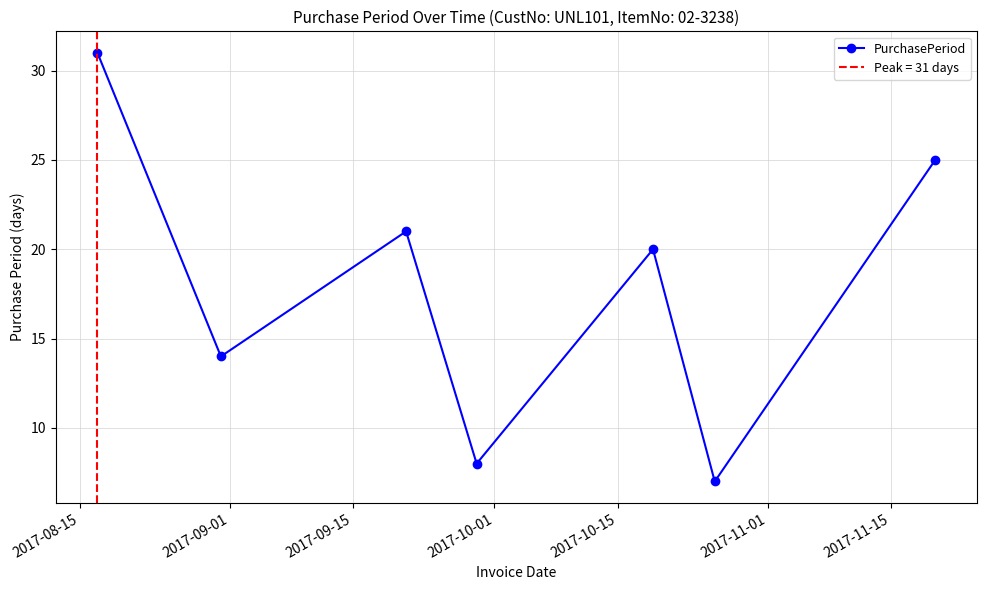

How many interior local peaks does the PurchasePeriod series have?

2